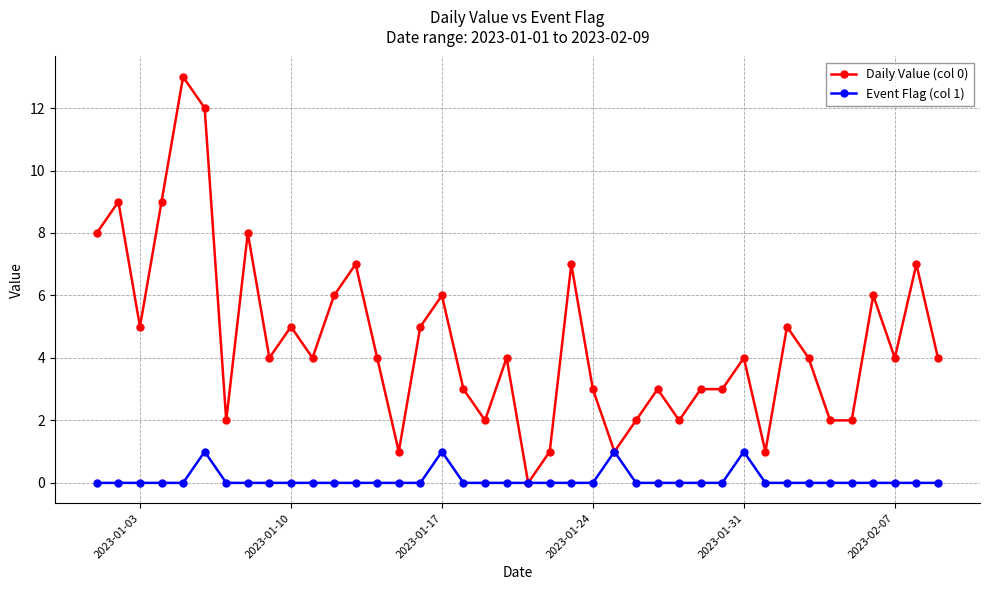

Which series has the largest range (max minus min)?

Daily Value (col 0)